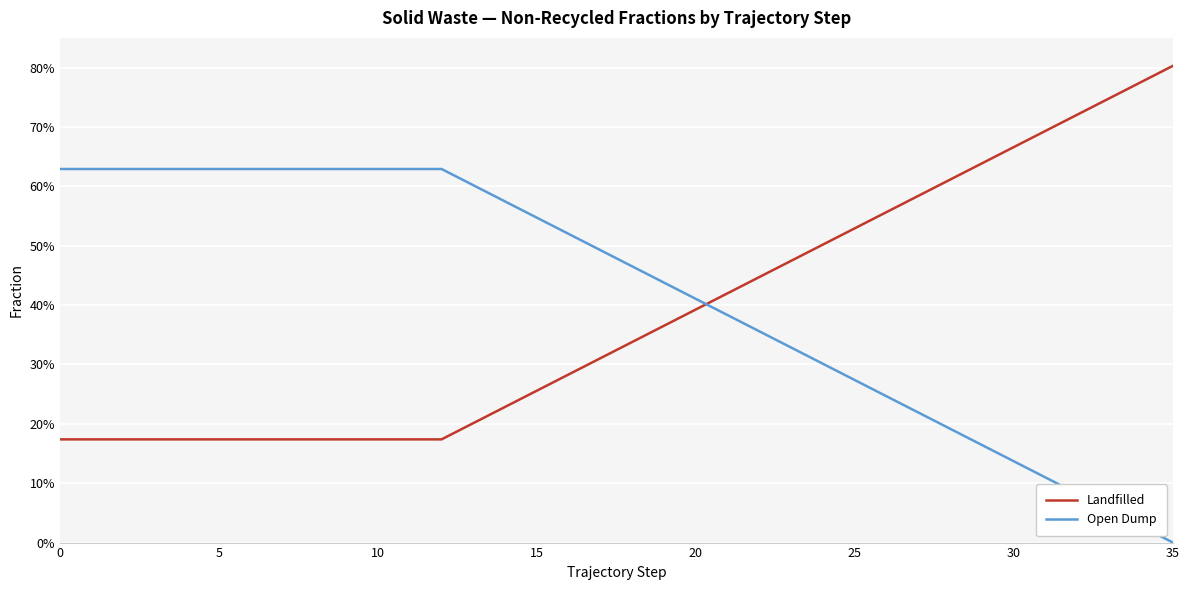

Reading right to left, what are all the values shown in this chart?

Landfilled: 0.8	0.8	0.7	0.7	0.7	0.7	0.6	0.6	0.6	0.6	0.5	0.5	0.5	0.4	0.4	0.4	0.4	0.3	0.3	0.3	0.3	0.2	0.2	0.2	0.2	0.2	0.2	0.2	0.2	0.2	0.2	0.2	0.2	0.2	0.2	0.2
Open Dump: 0.0	0.0	0.1	0.1	0.1	0.1	0.2	0.2	0.2	0.2	0.3	0.3	0.3	0.4	0.4	0.4	0.4	0.5	0.5	0.5	0.5	0.6	0.6	0.6	0.6	0.6	0.6	0.6	0.6	0.6	0.6	0.6	0.6	0.6	0.6	0.6